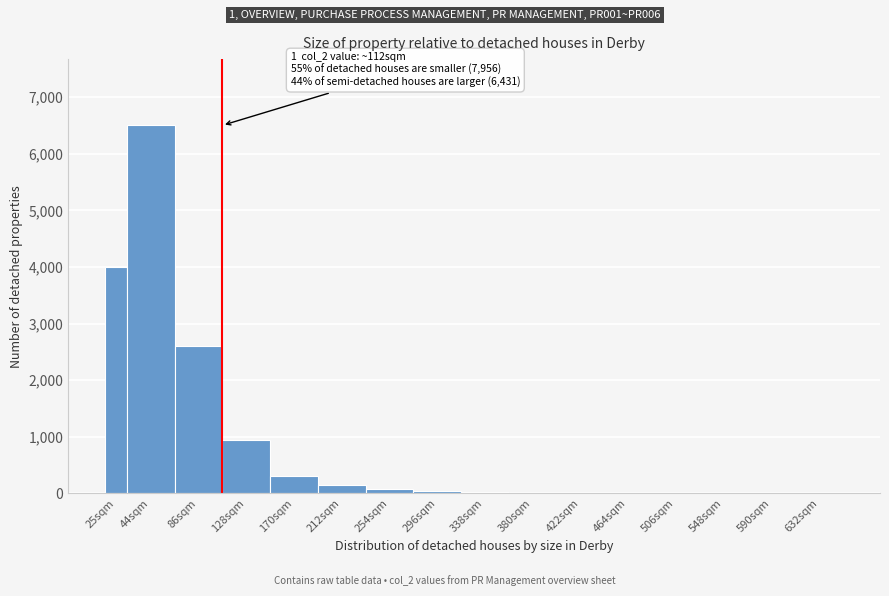

What is the greatest value displayed?

6500